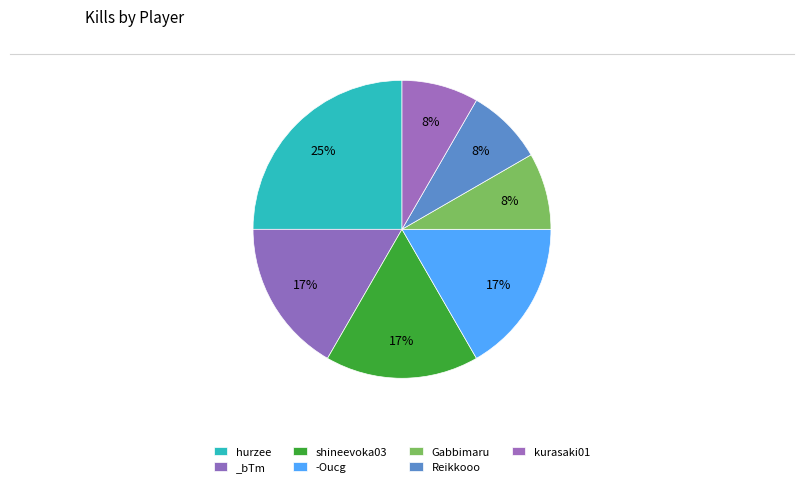

Count the number of slices in the pie.

7